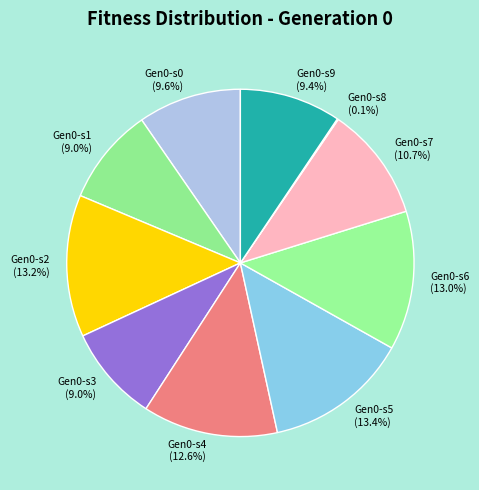

Between Gen0-s6 and Gen0-s9, which is larger?

Gen0-s6